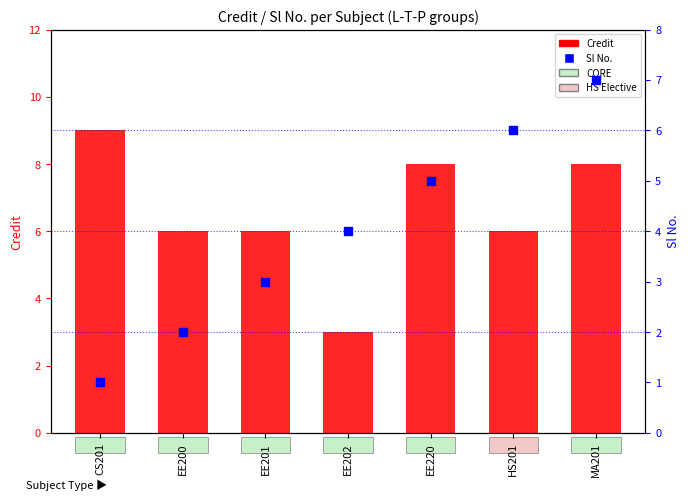

Which series has the largest total across all categories?

Credit